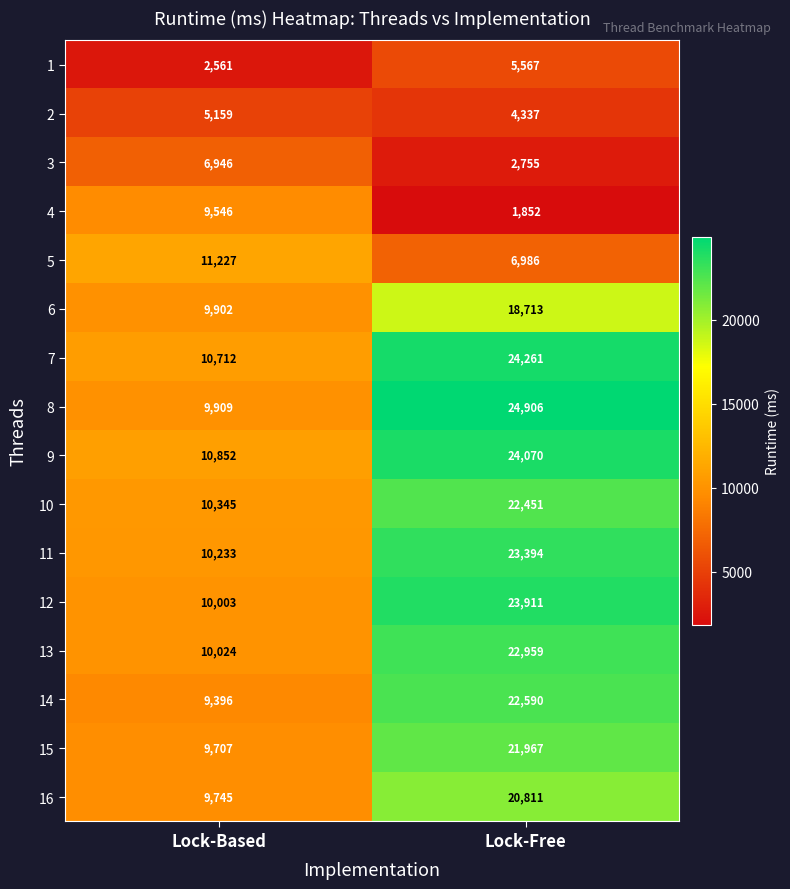

At how many categories does at least one series exceed 14864?

1